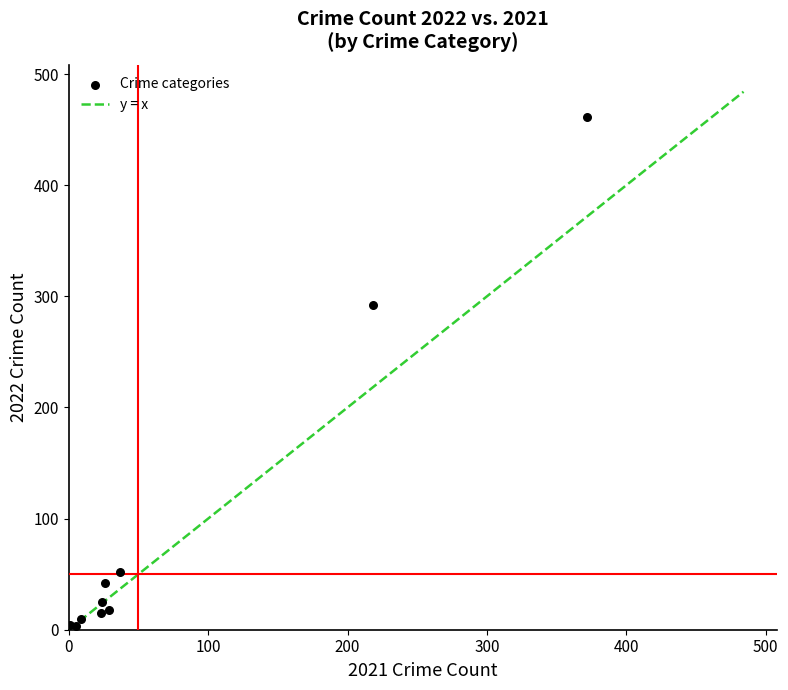

What Y value in the scatter plot is closest to 232?

292